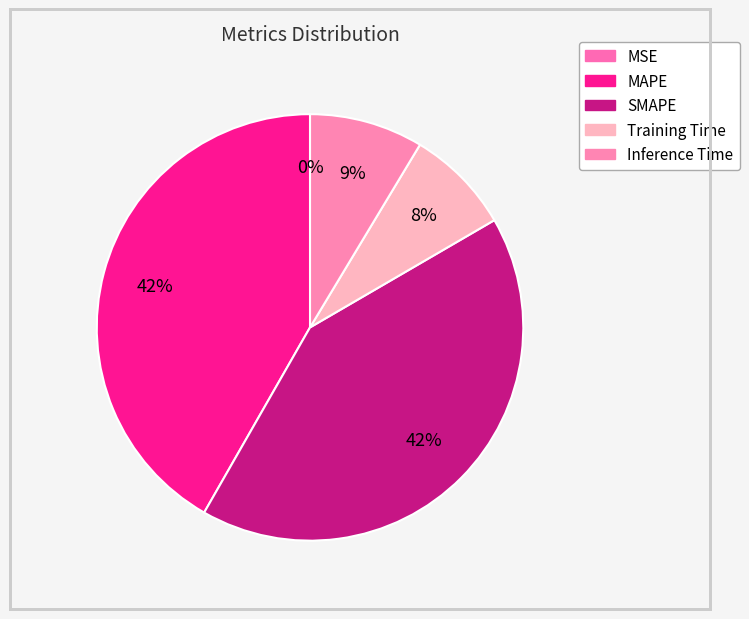

True or false: MAPE accounts for 42% of the total.

True